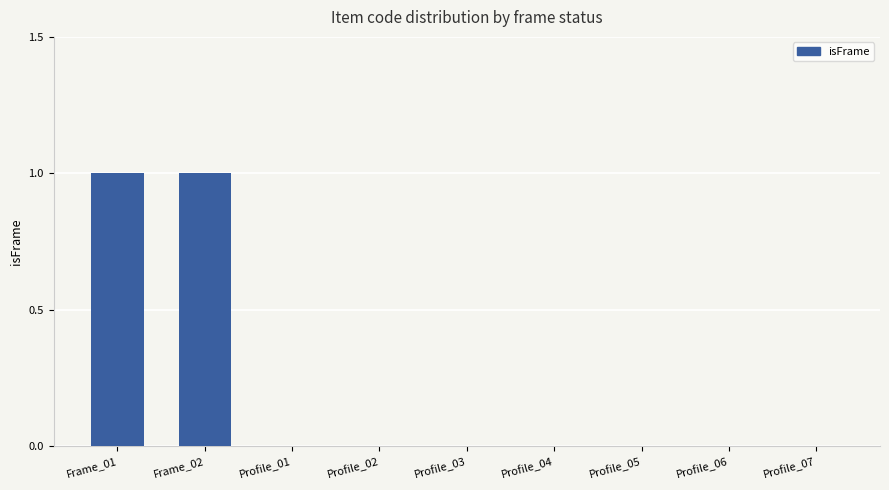

Count the number of data series in this chart.

1